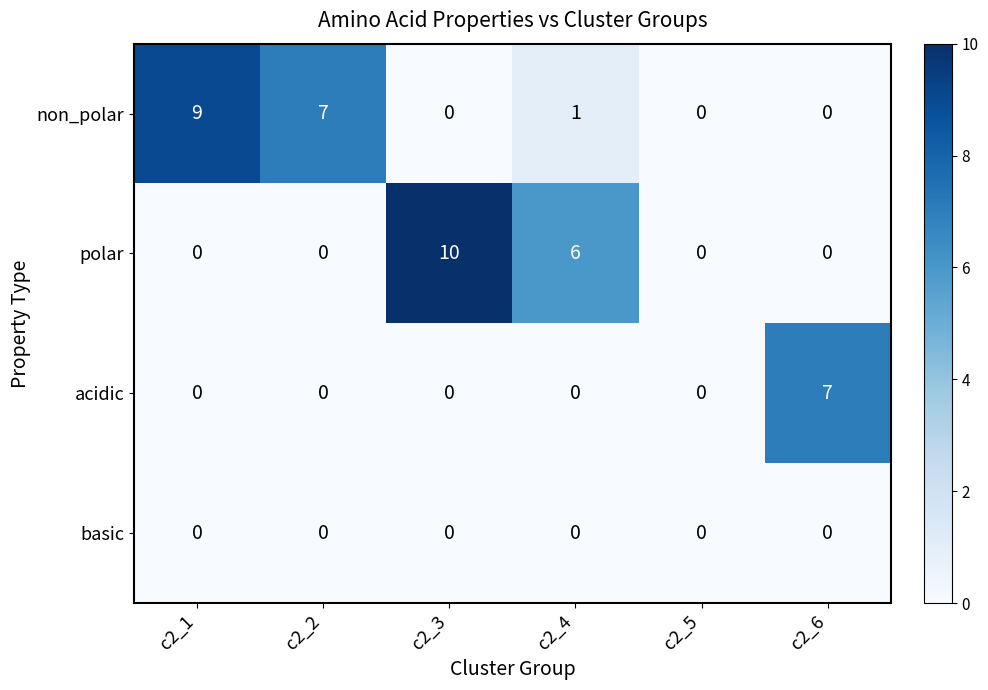

Reading left to right, list all the values displayed in this chart.

non_polar: 9	7	0	1	0	0
polar: 0	0	10	6	0	0
acidic: 0	0	0	0	0	7
basic: 0	0	0	0	0	0